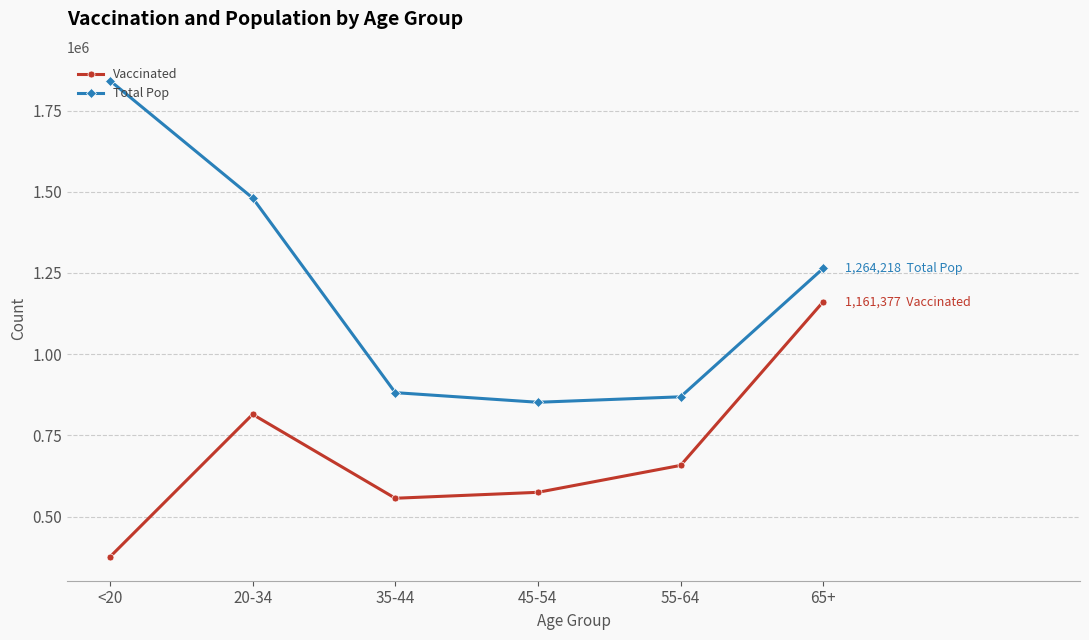

Does the chart have visible grid lines?

Yes